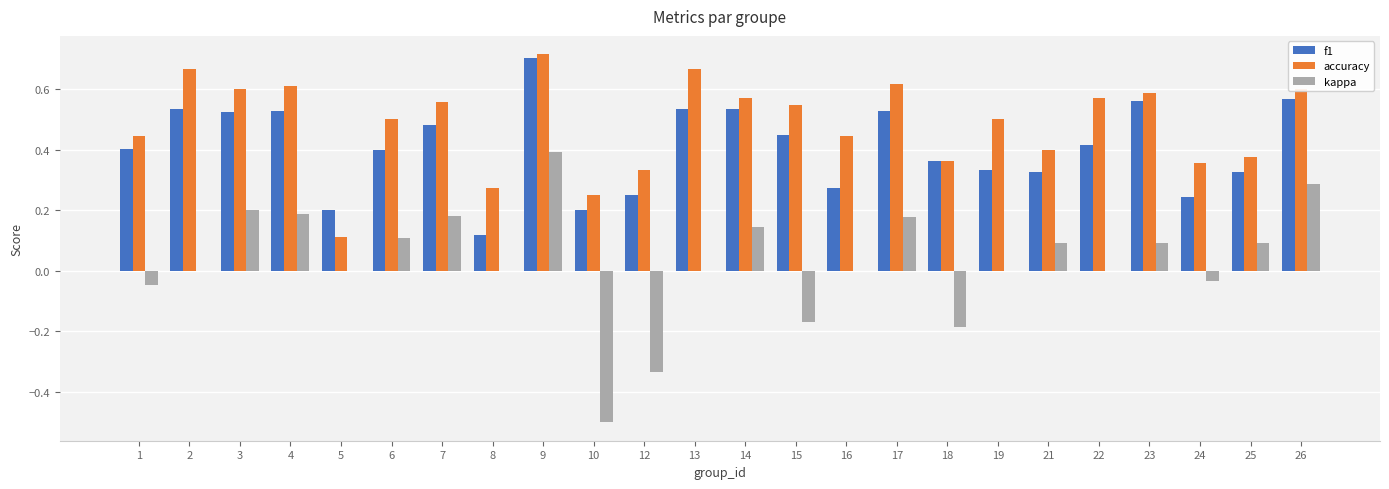

Is it true that accuracy equals 0.3 at 15?

False